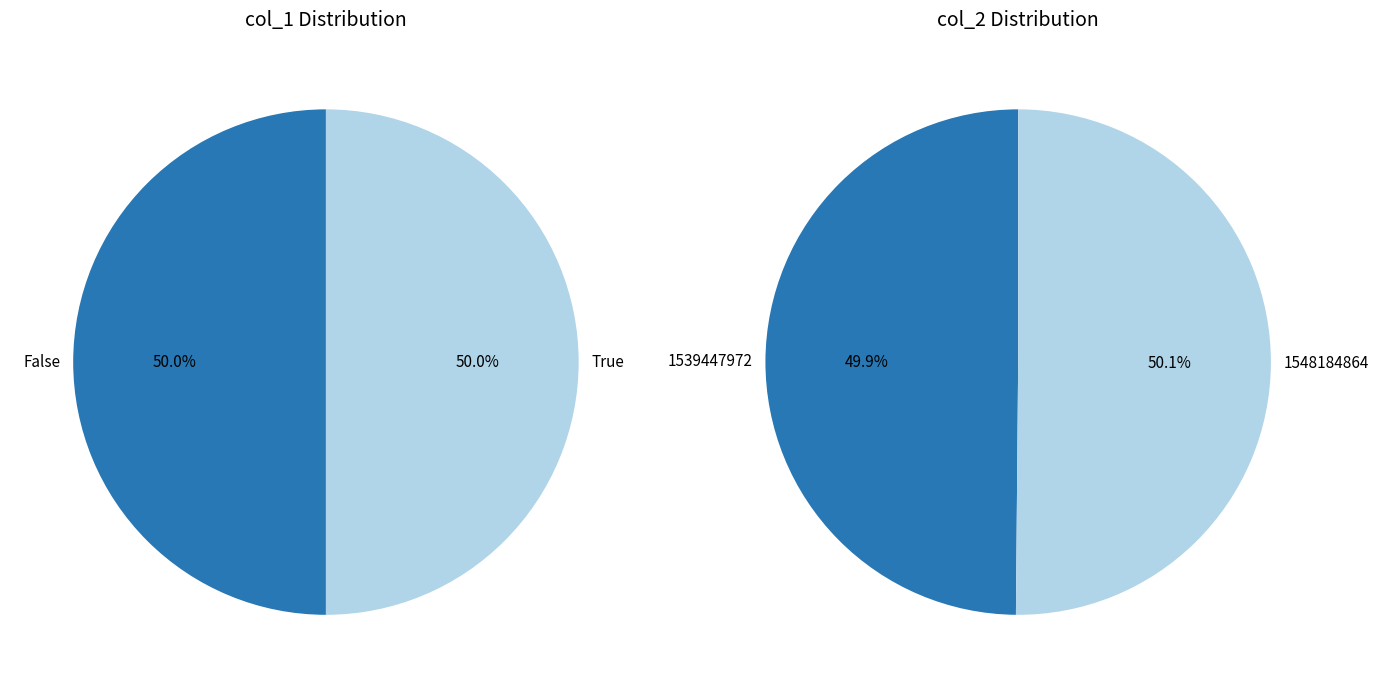

Which series has the widest spread of values?

col_1